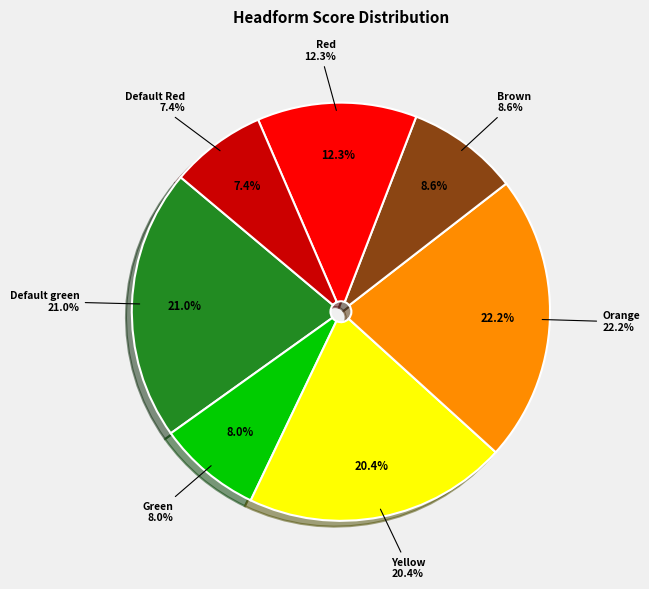

Which slice is the smallest?

Default Red